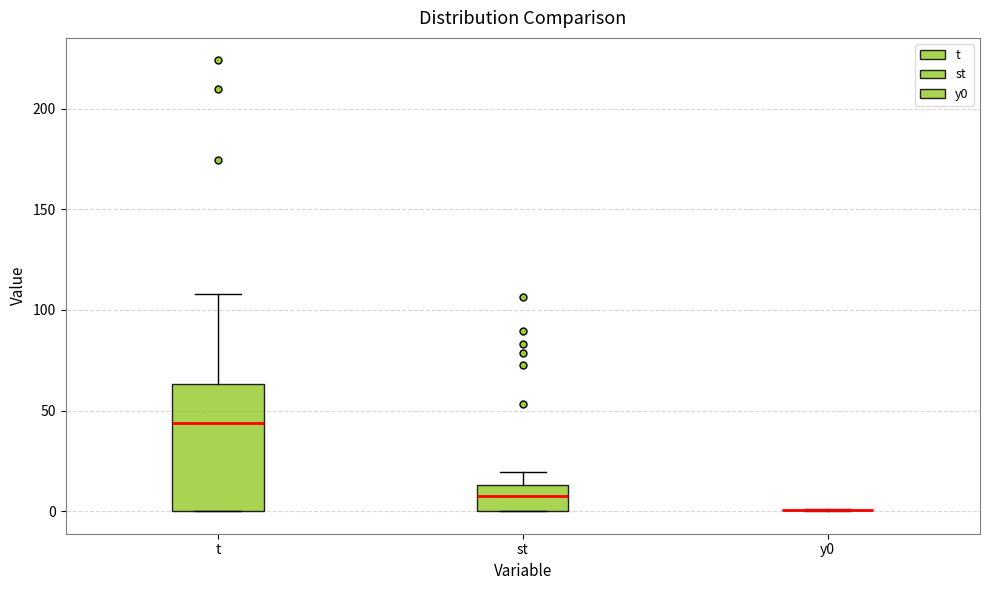

Reading left to right, transcribe this box plot: for each box, give where its median line is, the range the box spans, and where its two whiskers end, as read against the y-axis. The values are not printed on the chart, so give them approximately, as read against the axis.

t: median 45, box 0 to 65, whiskers 0 to 110
st: median 5, box 0 to 15, whiskers 0 to 20
y0: box collapsed to a line at 0, whiskers 0 to 0